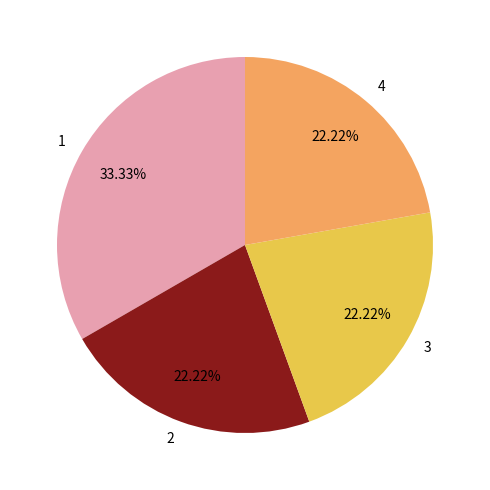

Is the sum of 1 and 4 greater than half?

Yes